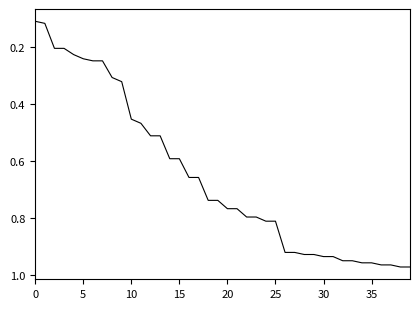

Reading left to right, what are all the values shown in this chart?

0.1	0.1	0.2	0.2	0.2	0.2	0.2	0.2	0.3	0.3	0.5	0.5	0.5	0.5	0.6	0.6	0.7	0.7	0.7	0.7	0.8	0.8	0.8	0.8	0.8	0.8	0.9	0.9	0.9	0.9	0.9	0.9	0.9	0.9	1.0	1.0	1.0	1.0	1.0	1.0